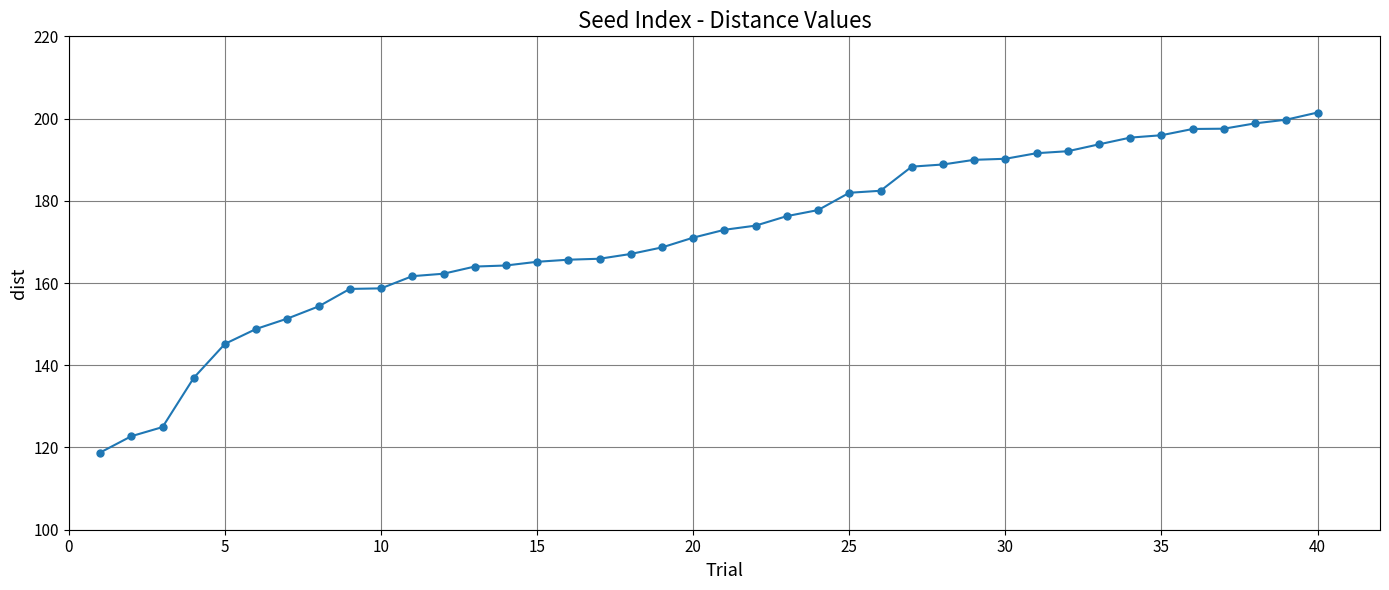

What is the difference between the maximum and minimum values?

82.7